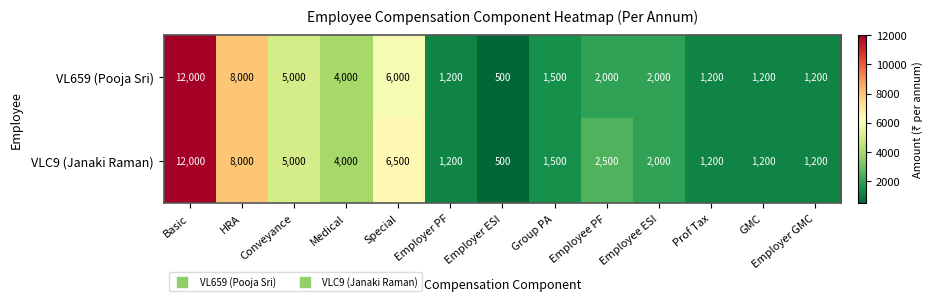

What is the minimum value shown in the chart?

500